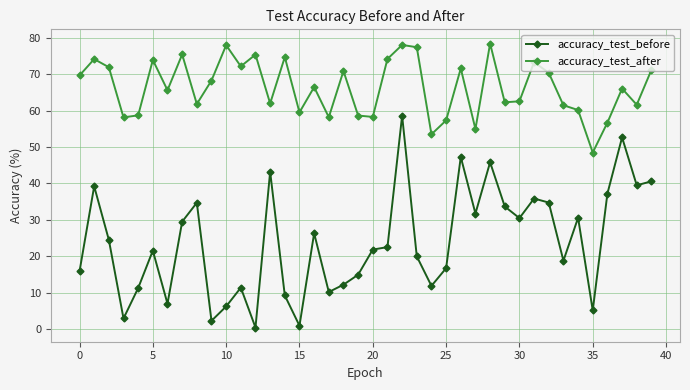

List the series in order of their peak value, highest first.

accuracy_test_after, accuracy_test_before